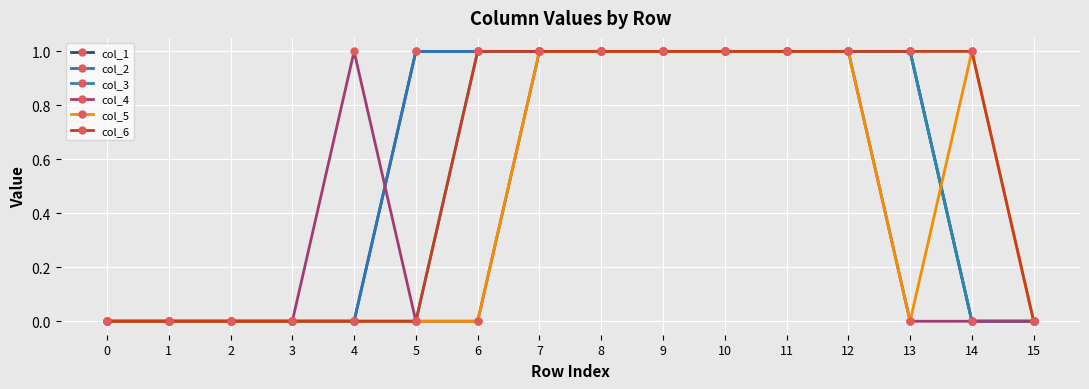

Is it true that col_1 equals 1 at 11?

True